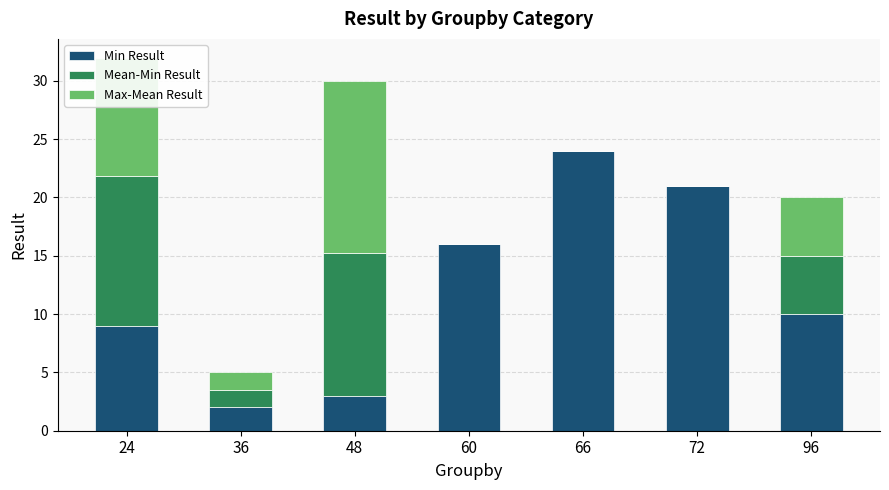

What is the sum of all Min Result values?

85.0